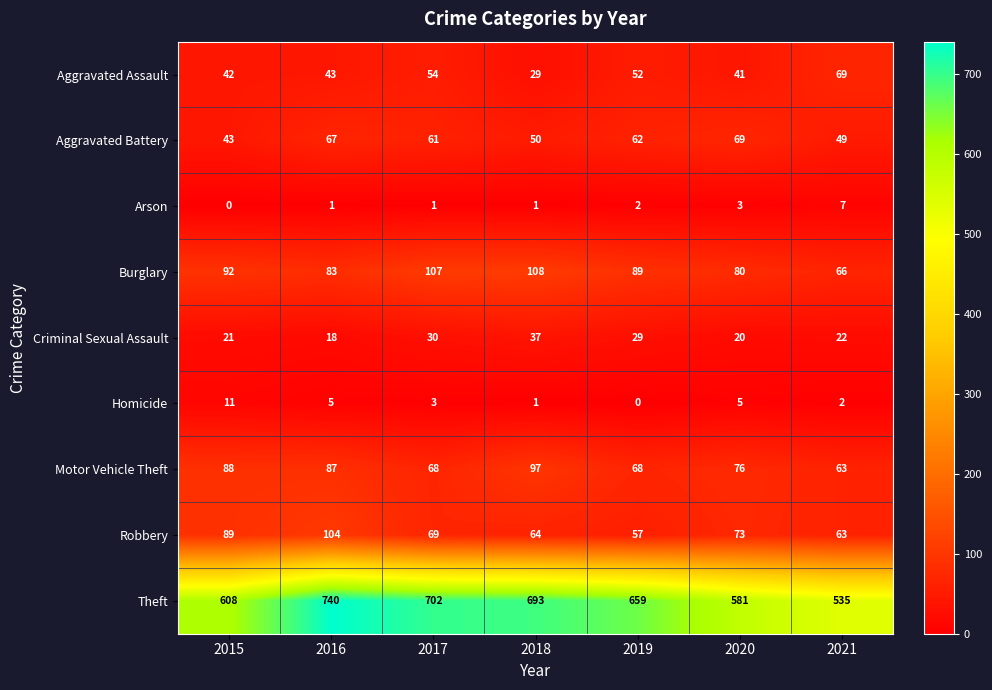

True or false: Aggravated Assault has a value of 69 at 2021.

True